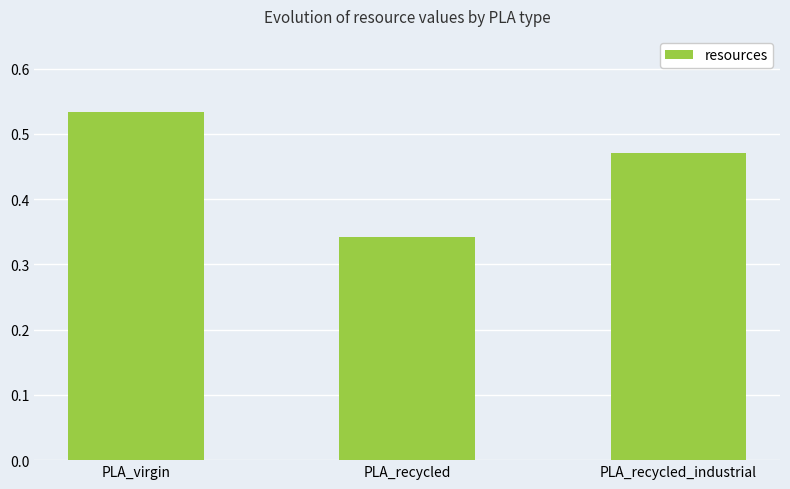

The chart shows a value of 0.2 at PLA_virgin. True or false?

False